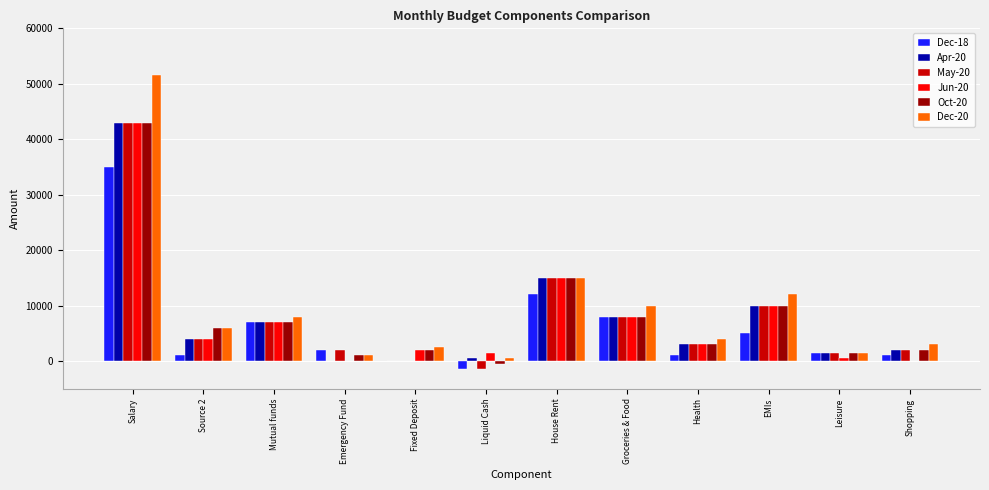

The value of Dec-18 at Liquid Cash is -1500. True or false?

True